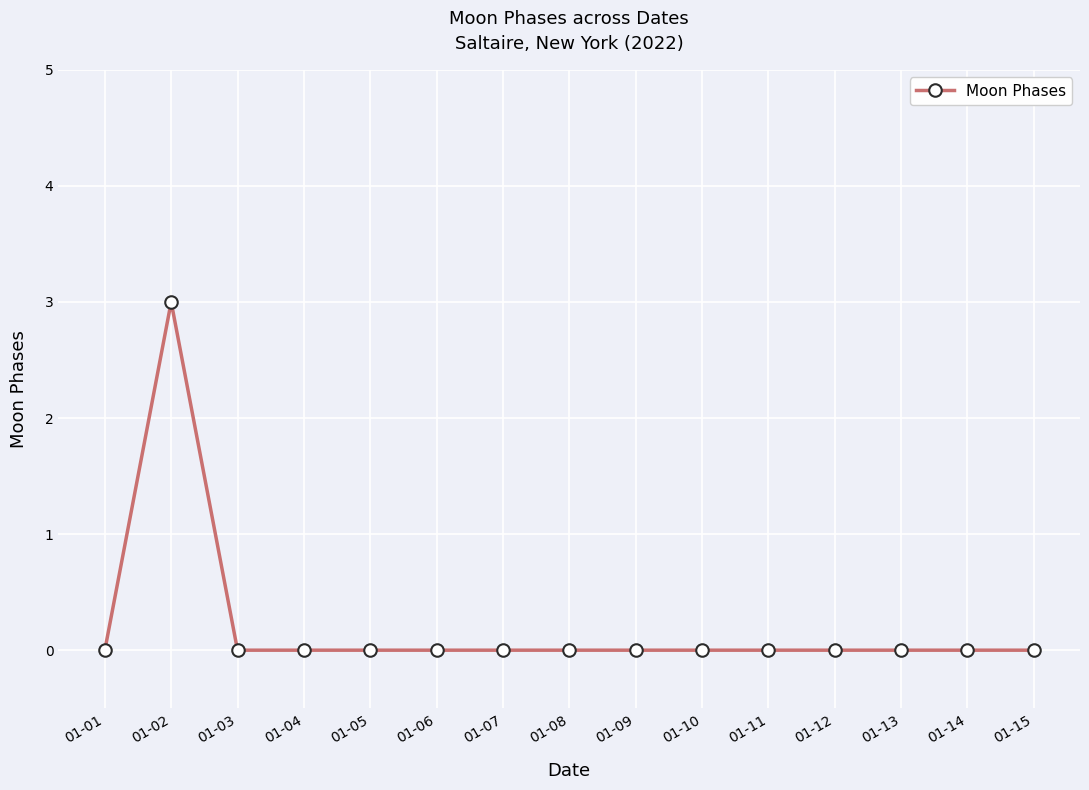

How many categories are shown in the chart?

15